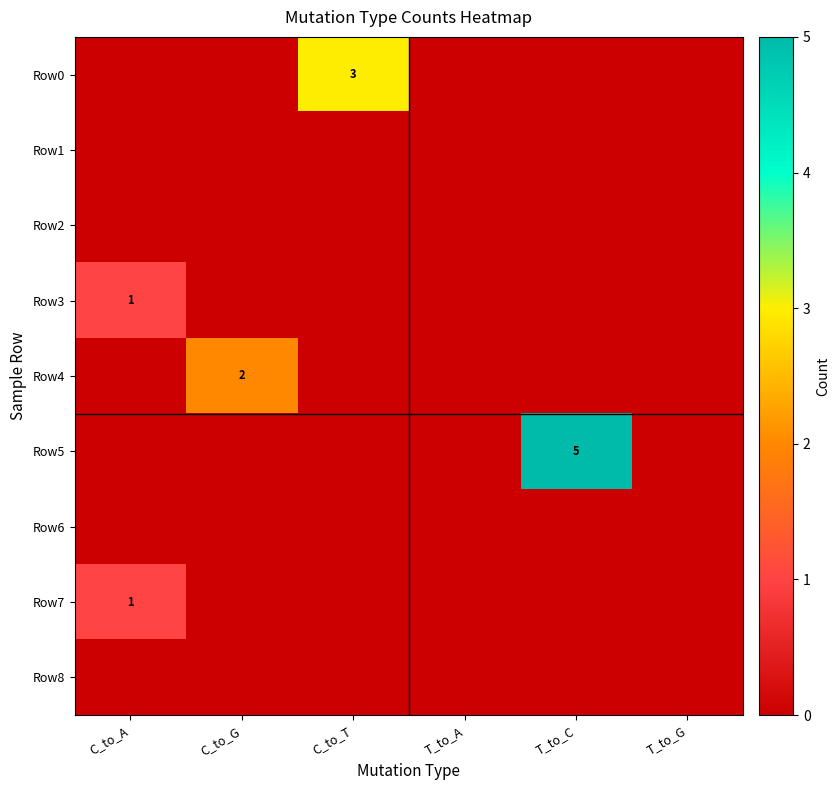

Is it true that Row3 equals 1 at C_to_A?

True